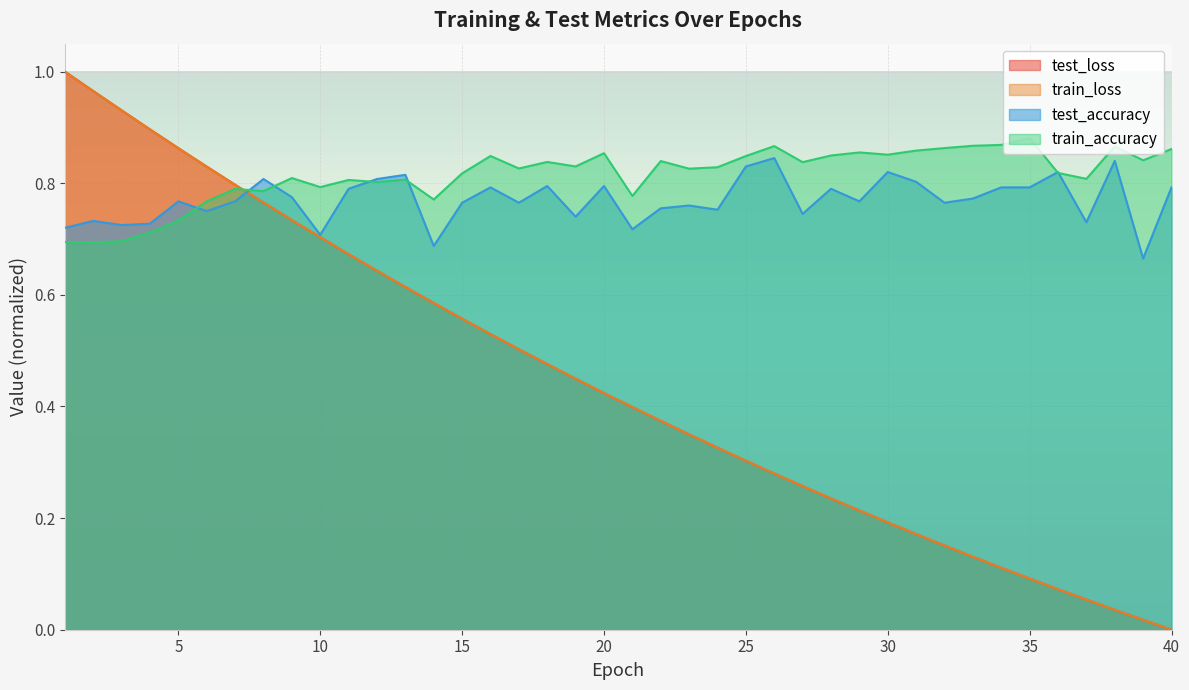

True or false: train_accuracy and test_accuracy intersect in this chart.

True